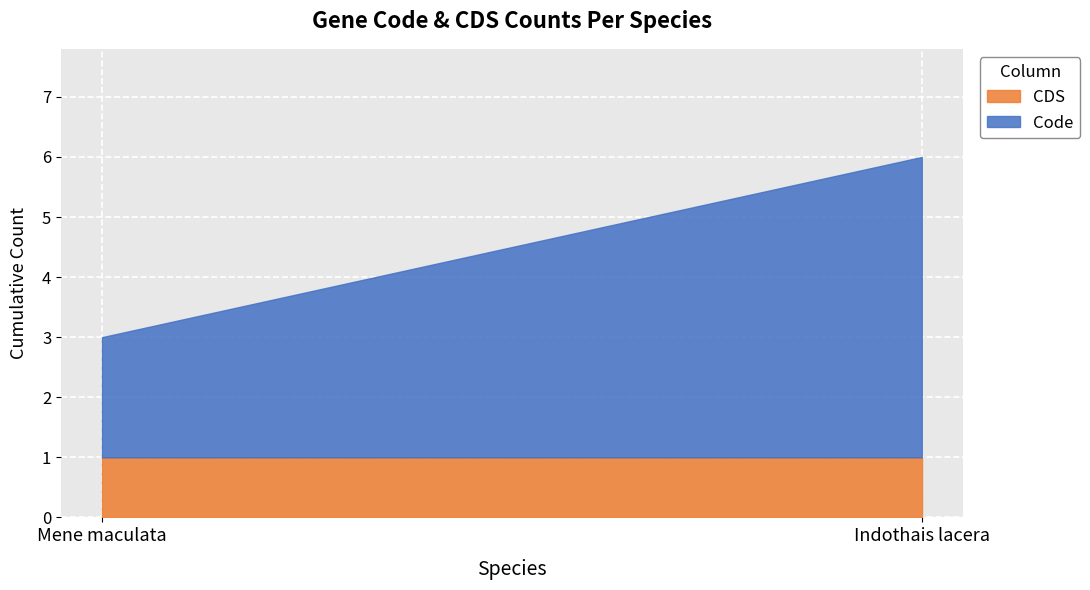

What is the label of the 1st point from the right?

Indothais lacera